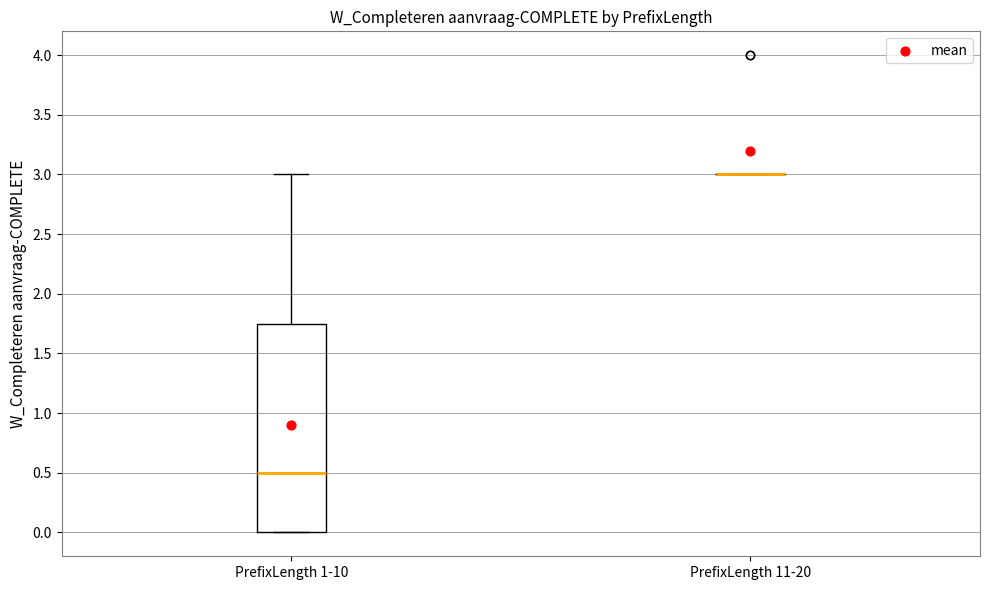

Reading left to right, read every box against the y-axis: the position of its median line, the range the box covers, and the ends of its whiskers. The values are not printed on the chart, so give them approximately, as read against the axis.

PrefixLength 1-10: median 0.50, box 0.00 to 1.75, whiskers 0.00 to 3.00
PrefixLength 11-20: box collapsed to a line at 3.00, whiskers 3.00 to 3.00